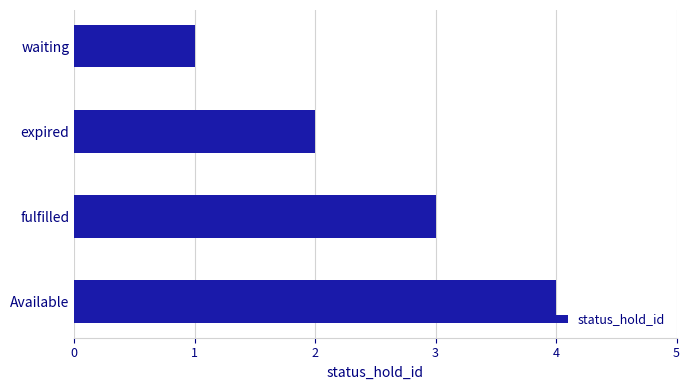

Does the chart contain any negative values?

No